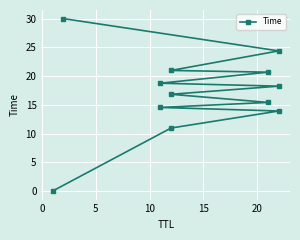

Reading left to right, what are all the values shown in this chart?

0.0	11.0	13.9	14.5	15.4	16.8	18.2	18.8	20.7	21.0	24.4	30.0